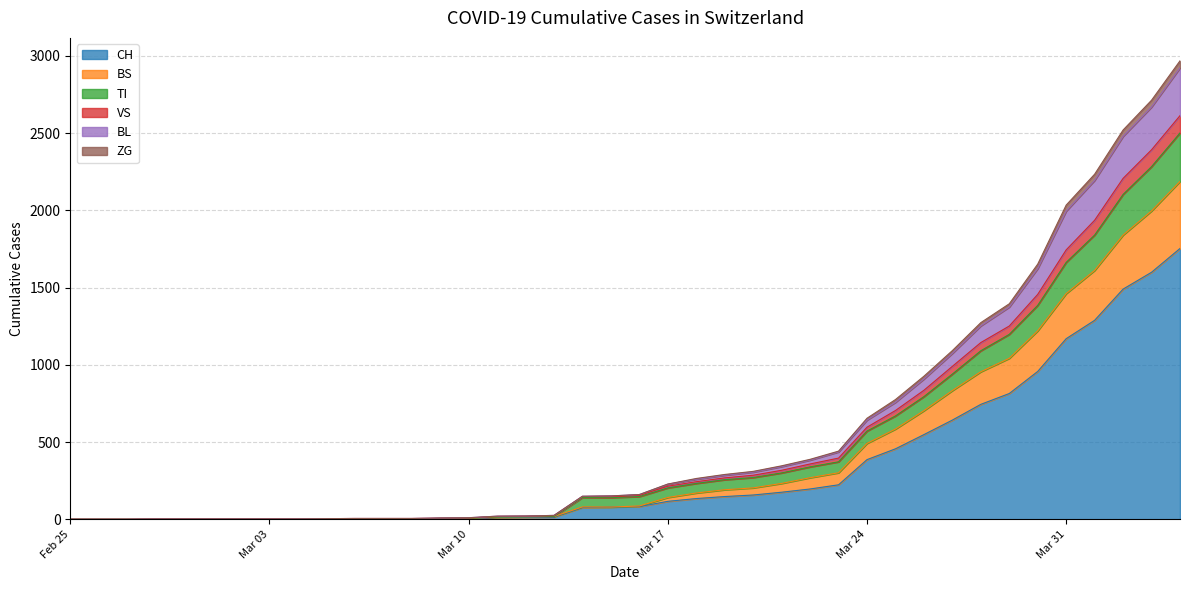

What is the label of the 29th point from the right?

2020-03-07